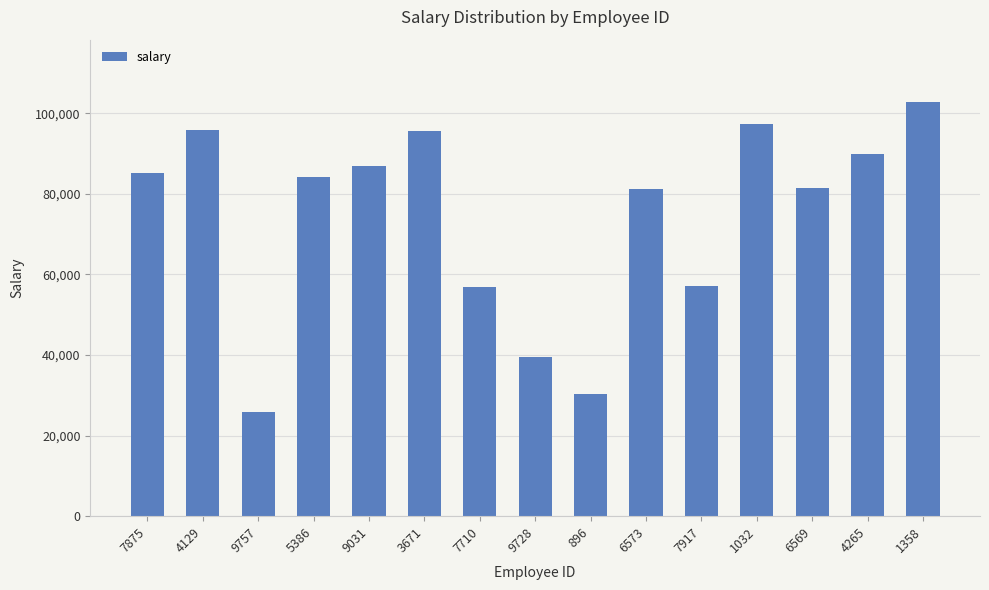

At which label does the data first exceed 84210?

7875